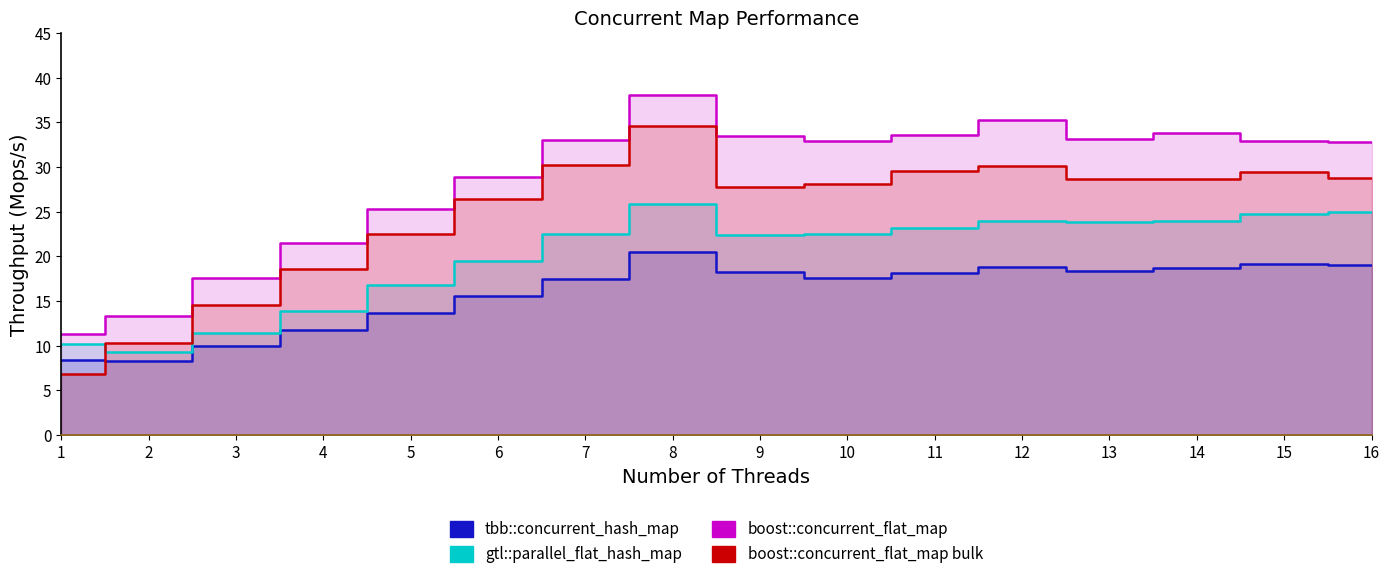

Read the boost::concurrent_flat_map value at 9.

33.5